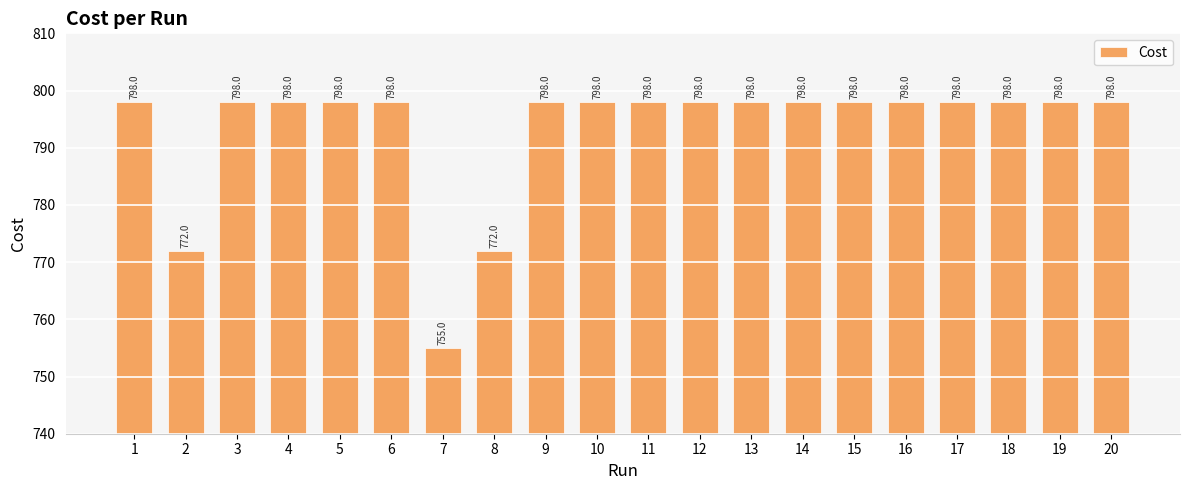

How many data points does each series have?

20